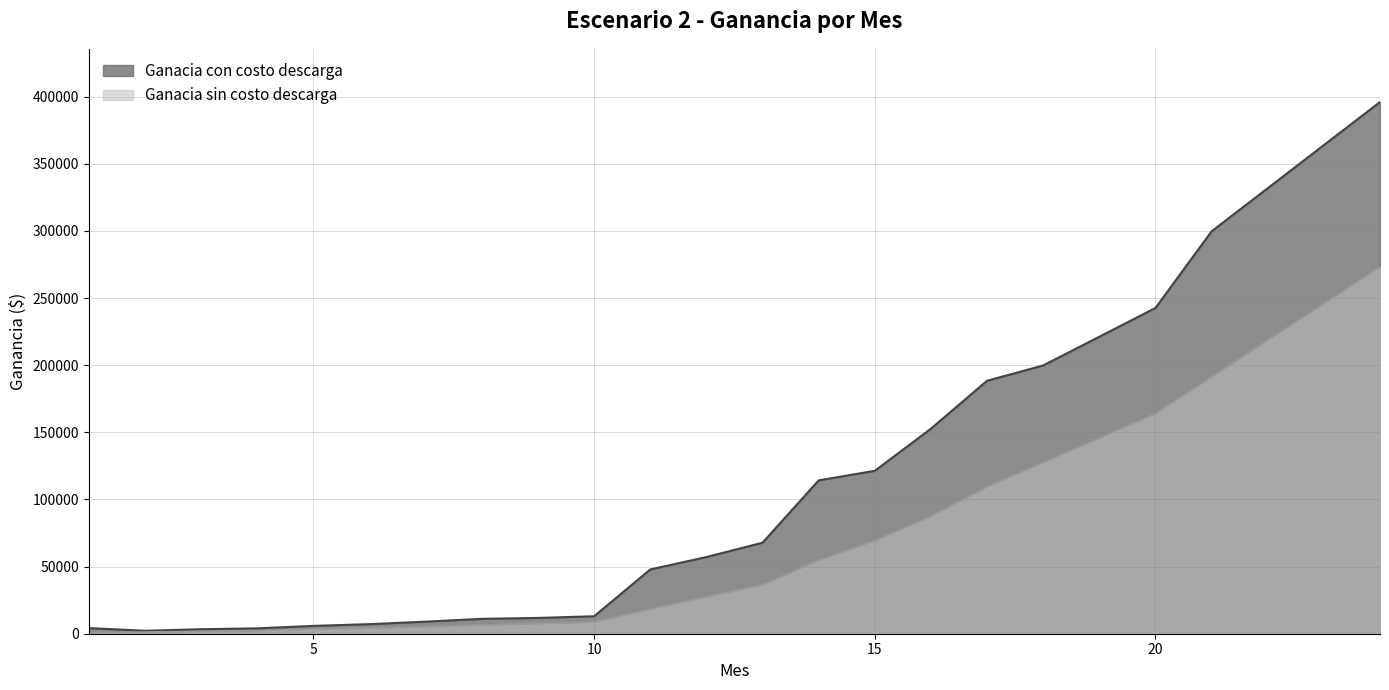

Between 1 and 23, which is larger?

23